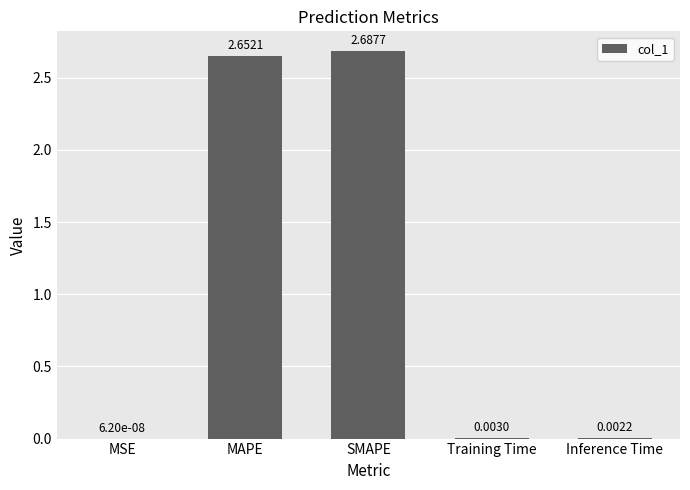

What is the sum of all values?

5.3